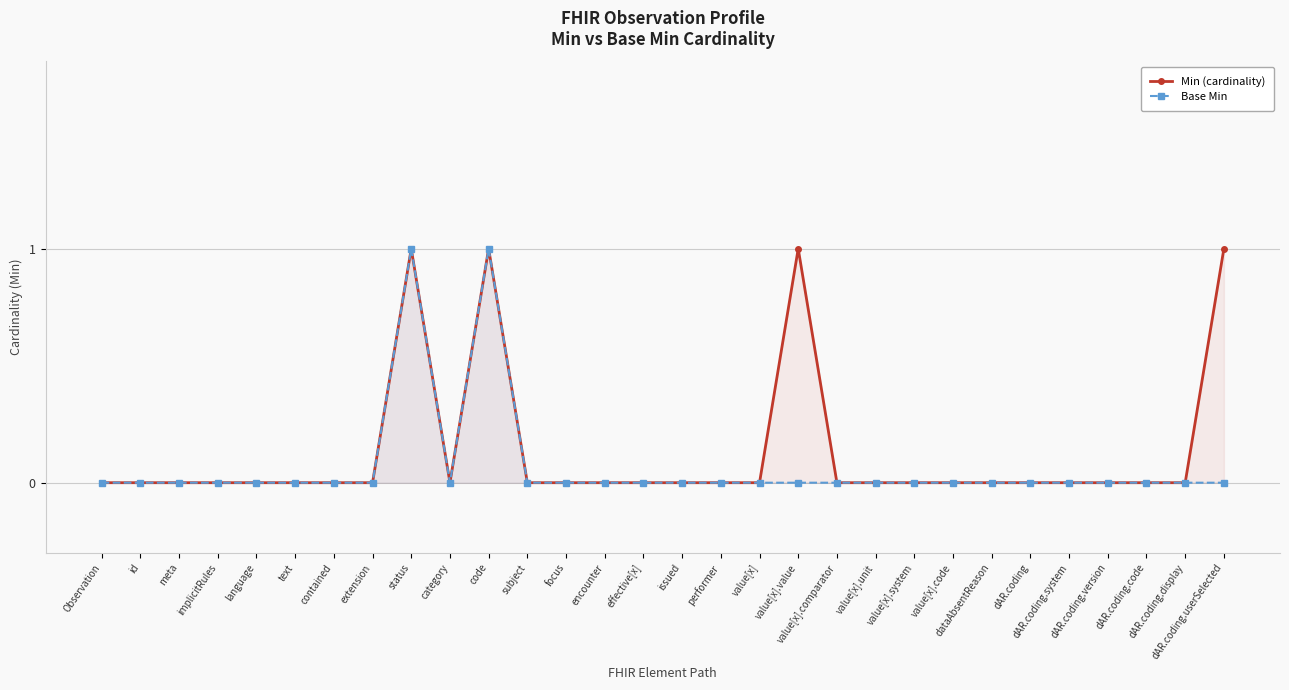

Rank the series by their average value, from highest to lowest.

Min (cardinality), Base Min